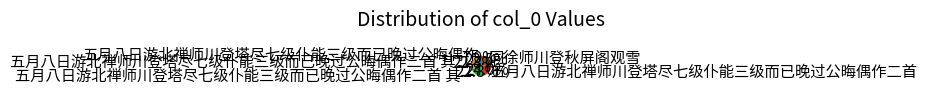

What is the ratio of the value at 五月八日游北禅师川登塔尽七级仆能三级而已晚过公晦偶作二首 其一 to the value at 五月八日游北禅师川登塔尽七级仆能三级而已晚过公晦偶作?

2.9